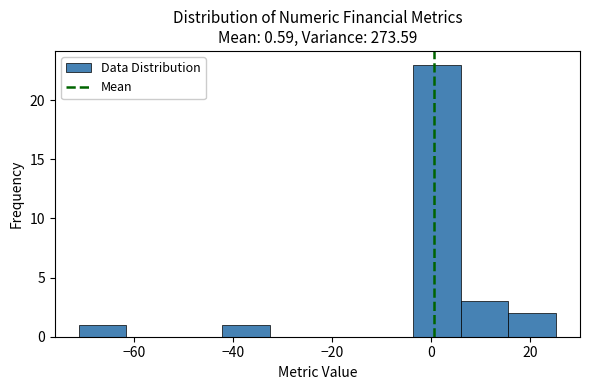

Reading left to right, list every bar in this chart as the range it spans on the x-axis followed by its height. Neither the bar edges nor the heights are printed on the chart, so give them approximately, as read against the axes.

-72 to -62: 1
-62 to -52: 0
-52 to -42: 0
-42 to -32: 1
-32 to -22: 0
-22 to -14: 0
-14 to -4: 0
-4 to 6: 23
6 to 16: 3
16 to 26: 2